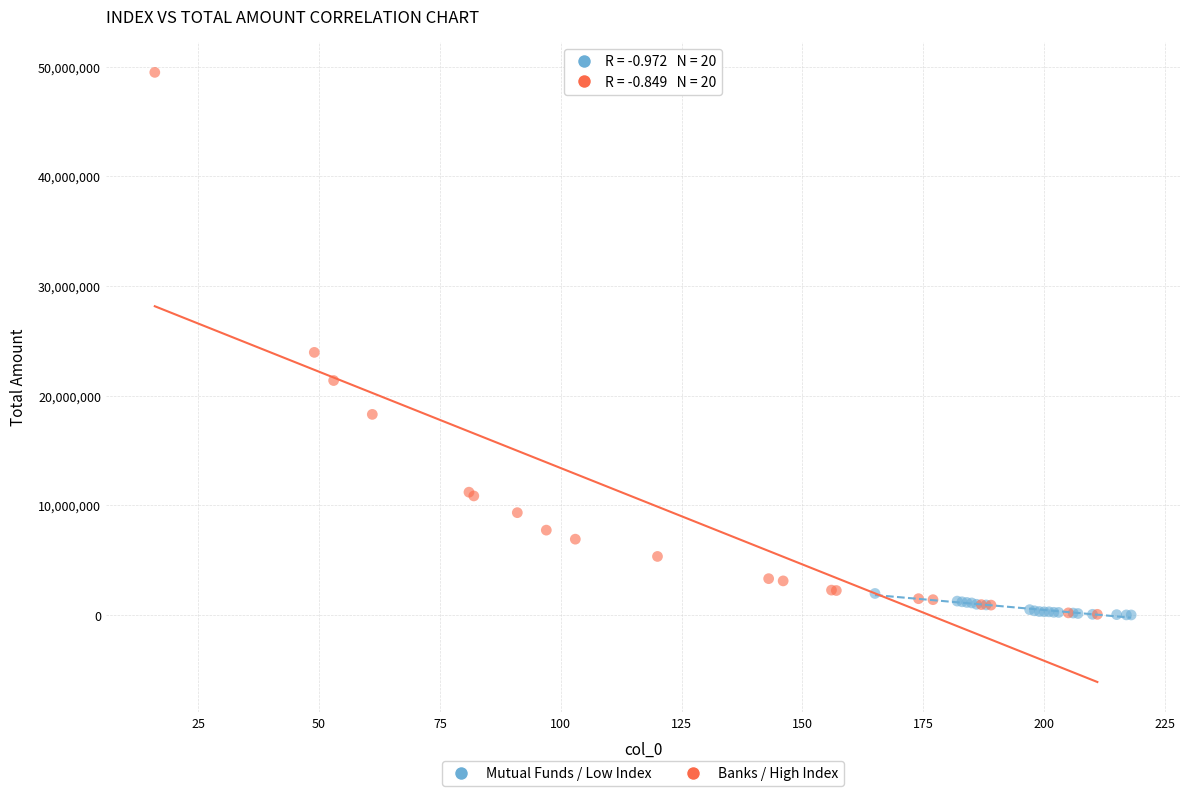

Which series has the widest spread of Y values?

Banks / High Index